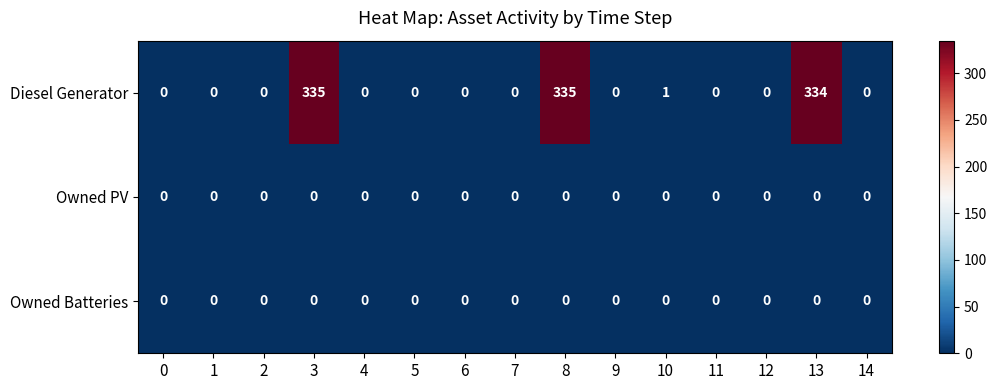

The value of Diesel Generator at 14 is -147. True or false?

False